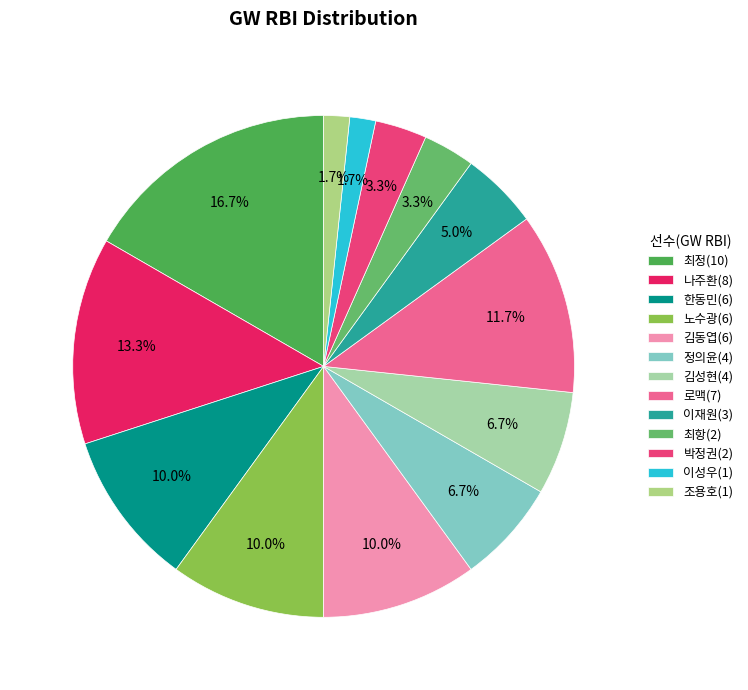

How many segments does this pie chart have?

13